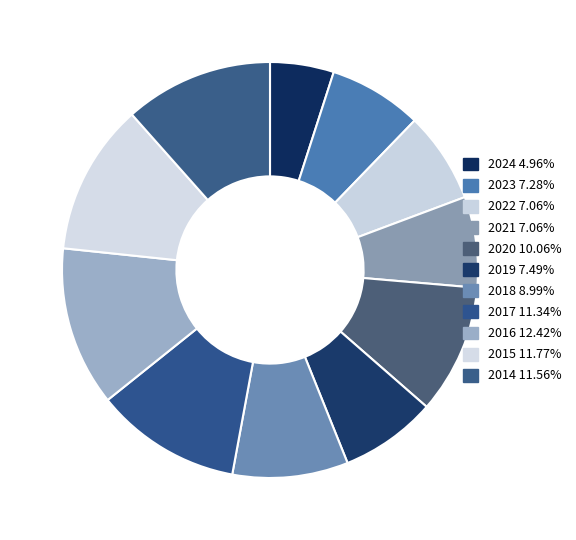

To the nearest percent, what is the difference between the 2020 and 2023 slice percentages?

3%